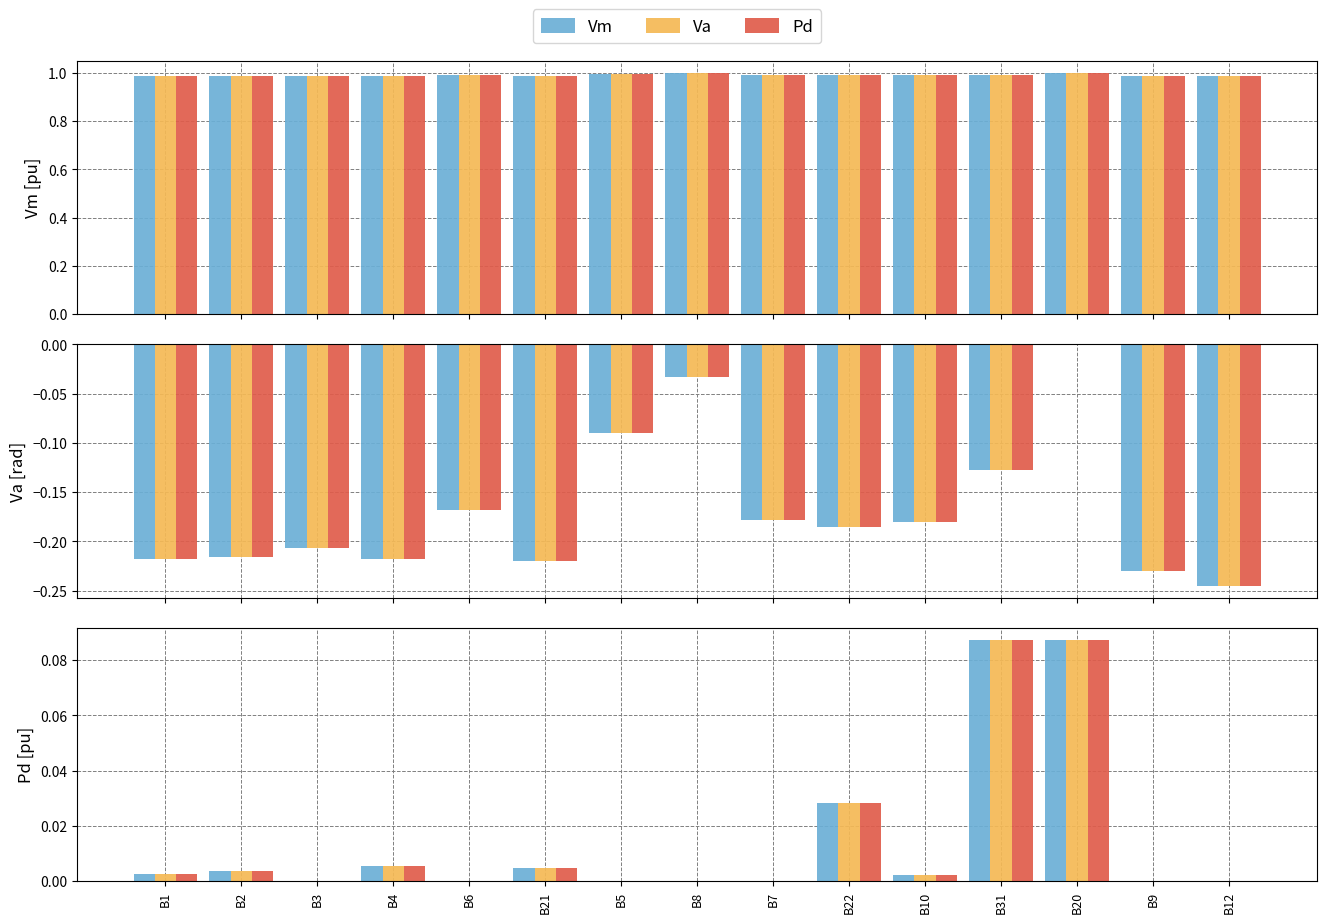

Which label corresponds to the smallest value in the chart?

B3